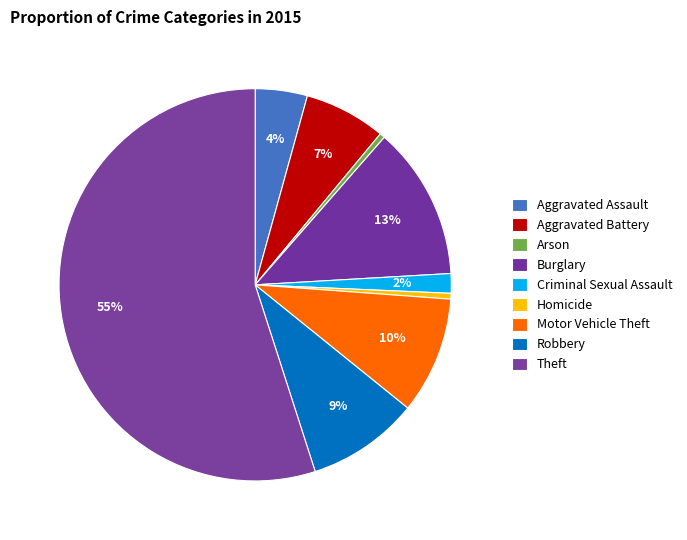

To the nearest percent, what is the average slice percentage?

11%